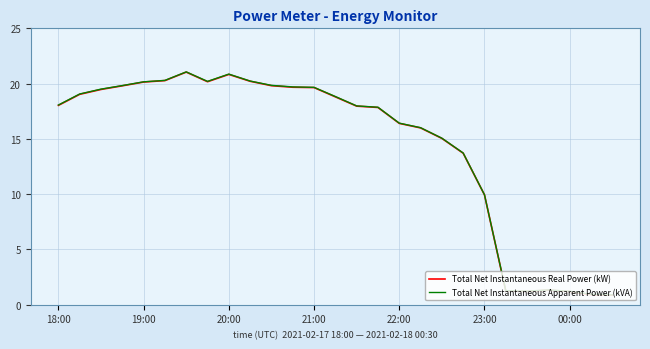

What is the maximum value for Total Net Instantaneous Apparent Power (kVA)?

21.1